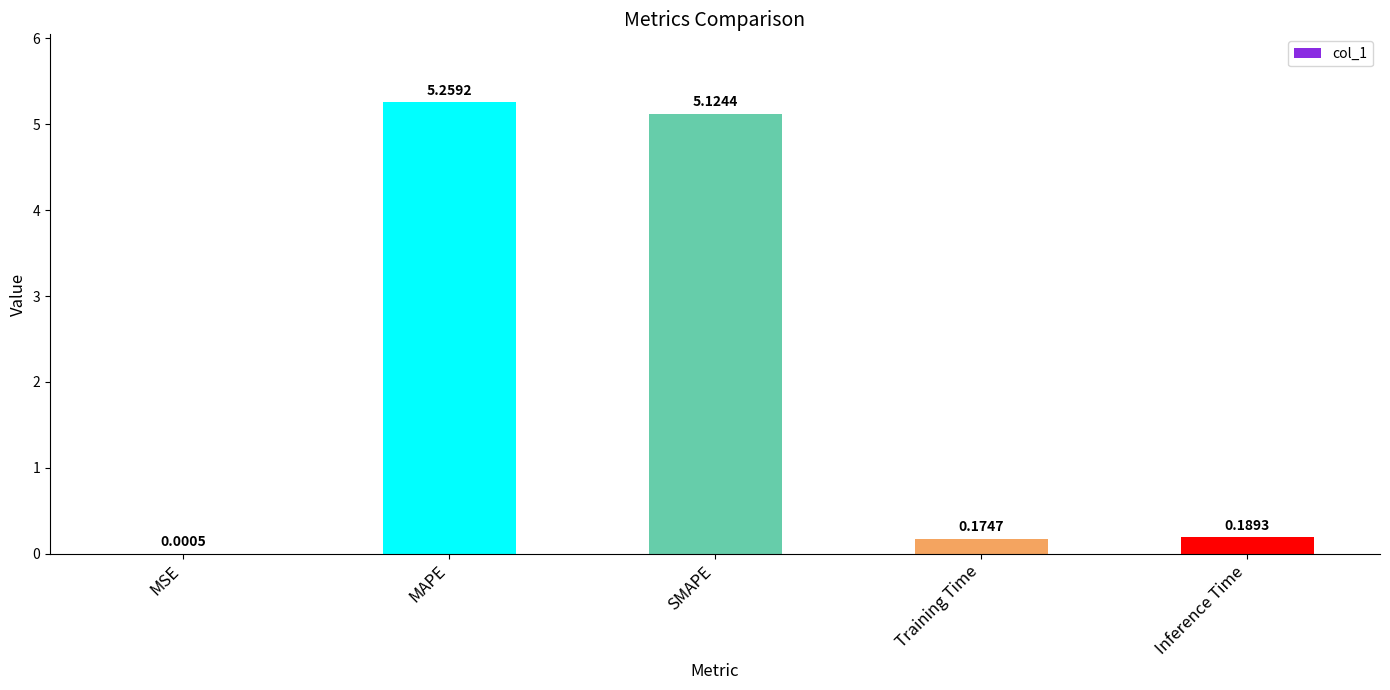

Where is the data nearest to the value 2?

Inference Time